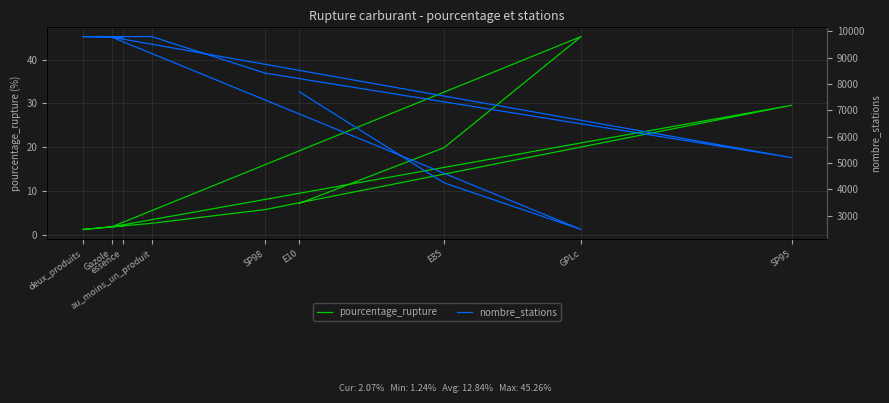

Where is the first local maximum for nombre_stations?

Gazole